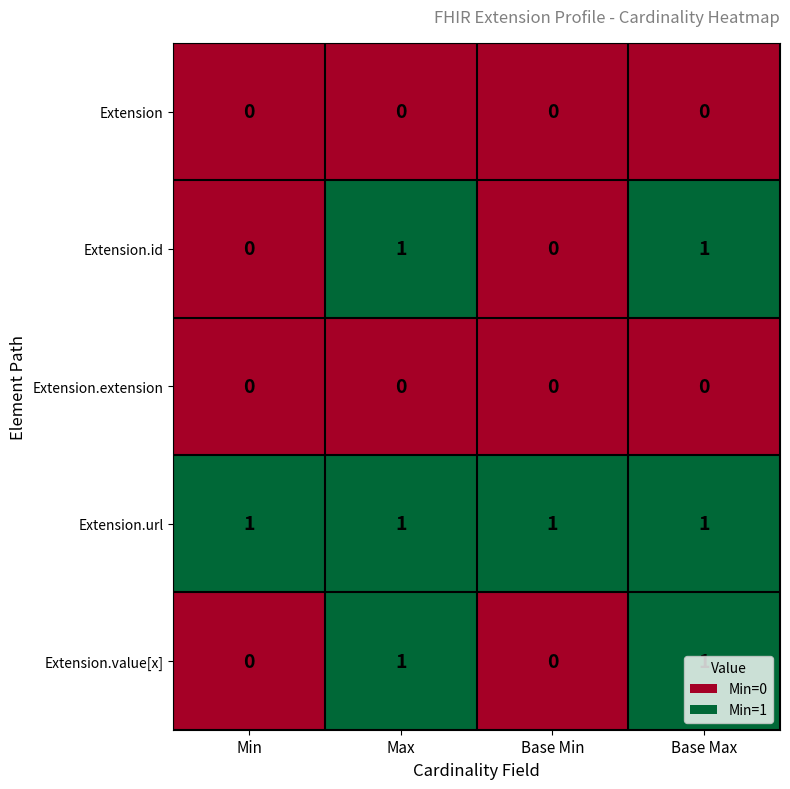

What is the difference between the highest and lowest values at Base Max?

1